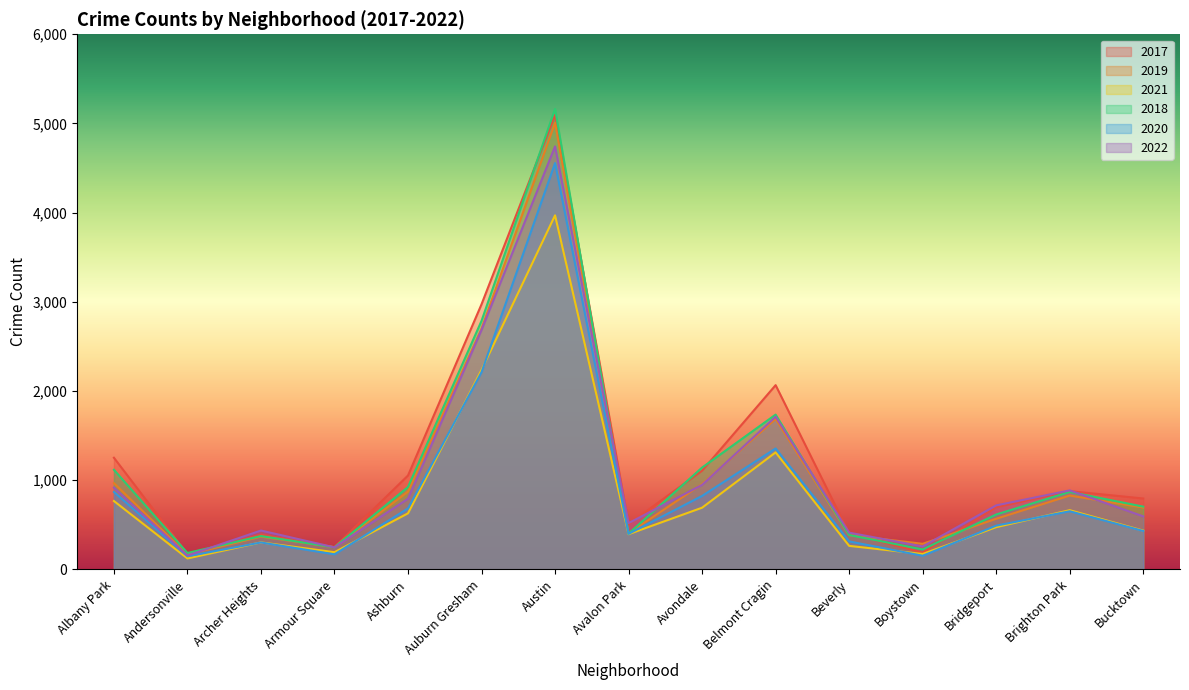

True or false: 2019 and 2020 intersect in this chart.

False